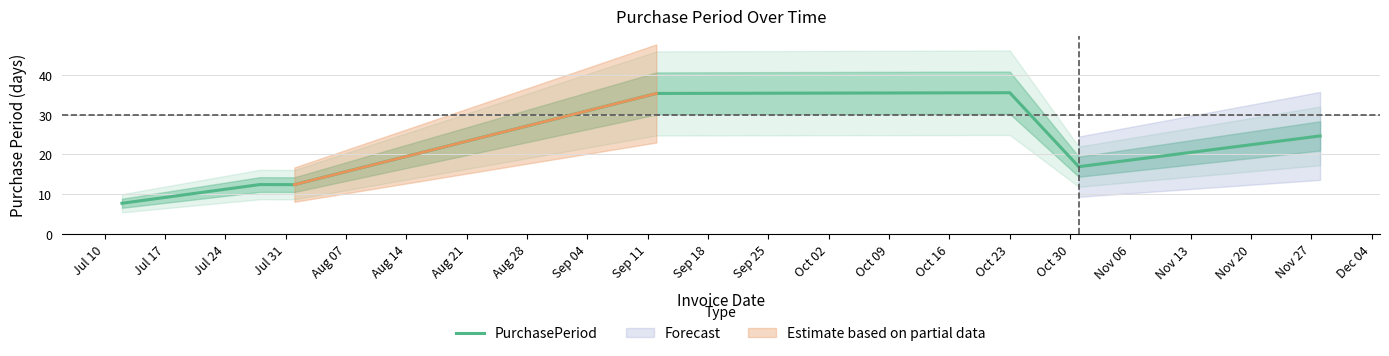

How many interior local peaks (higher than both neighbors) does the data have?

2